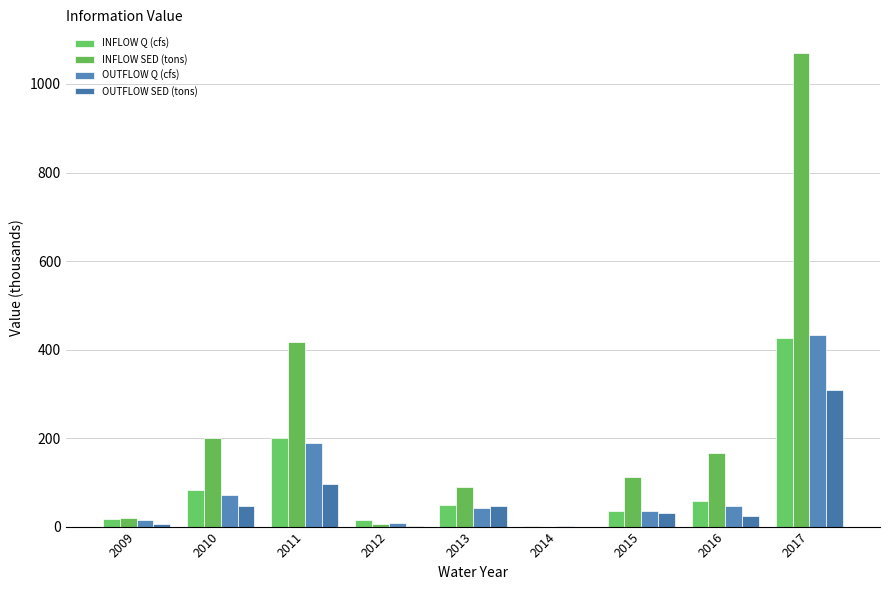

How many series are shown in this chart?

4